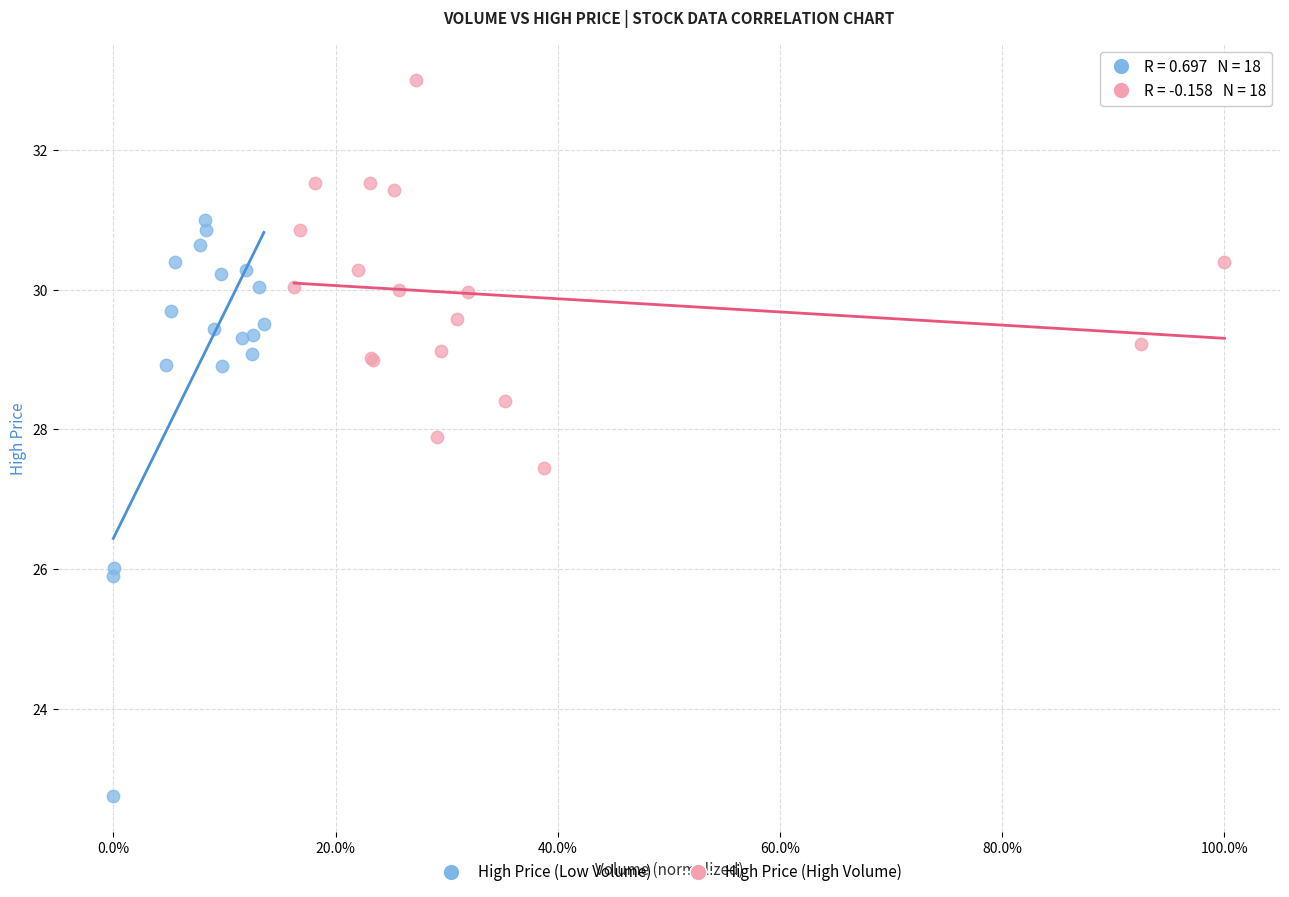

Which series contains the highest Y value?

High Price (High Volume)